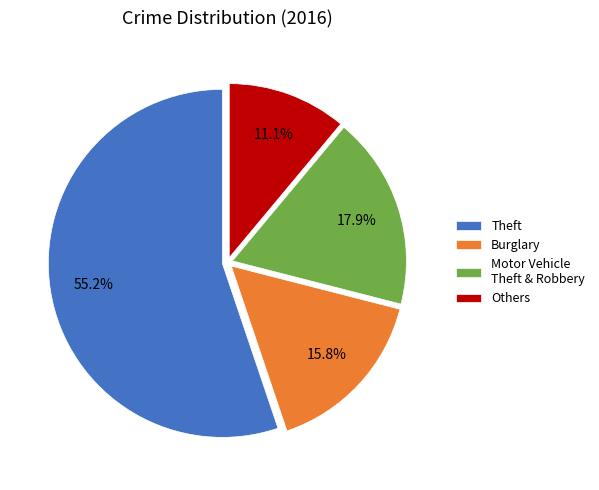

What is the ratio of the value at Motor Vehicle Theft & Robbery to the value at Burglary?

1.1